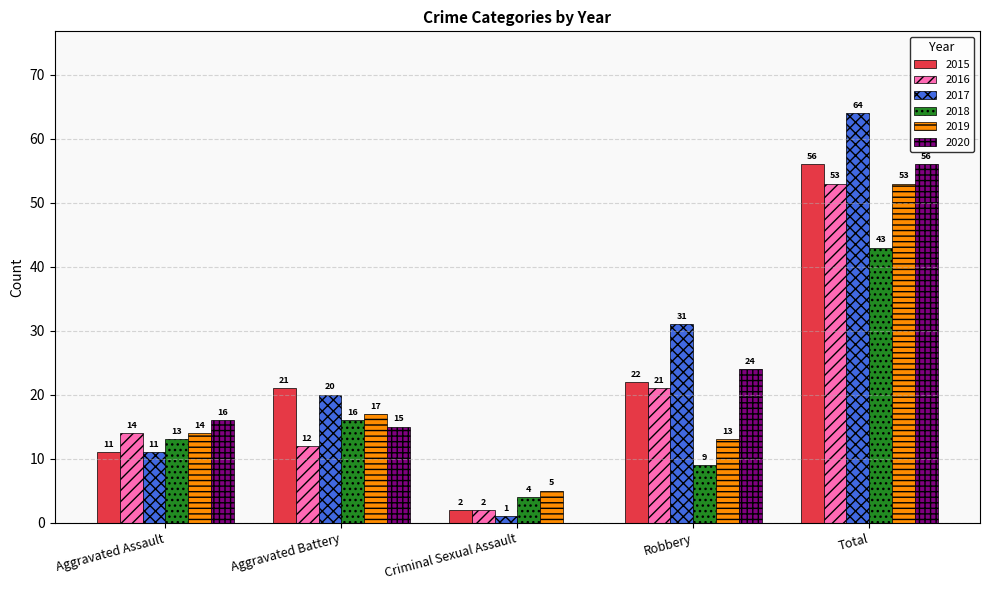

Which series has the largest range (max minus min)?

2017